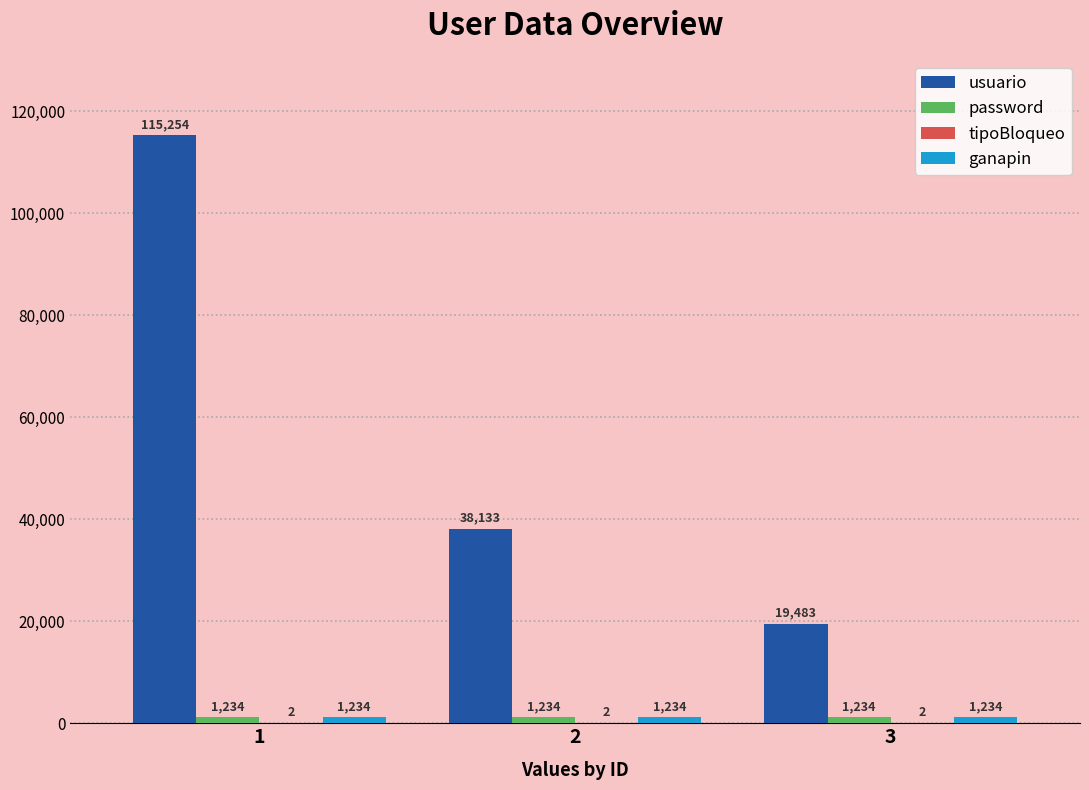

Which series has the largest total across all categories?

usuario